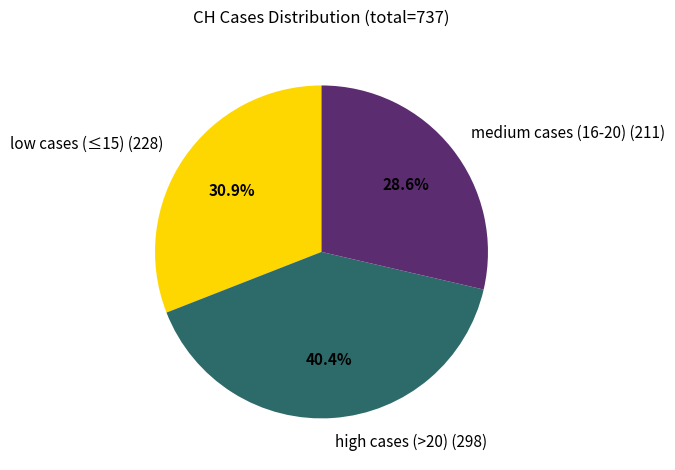

Is medium cases (16-20) (211) the majority of the pie?

No